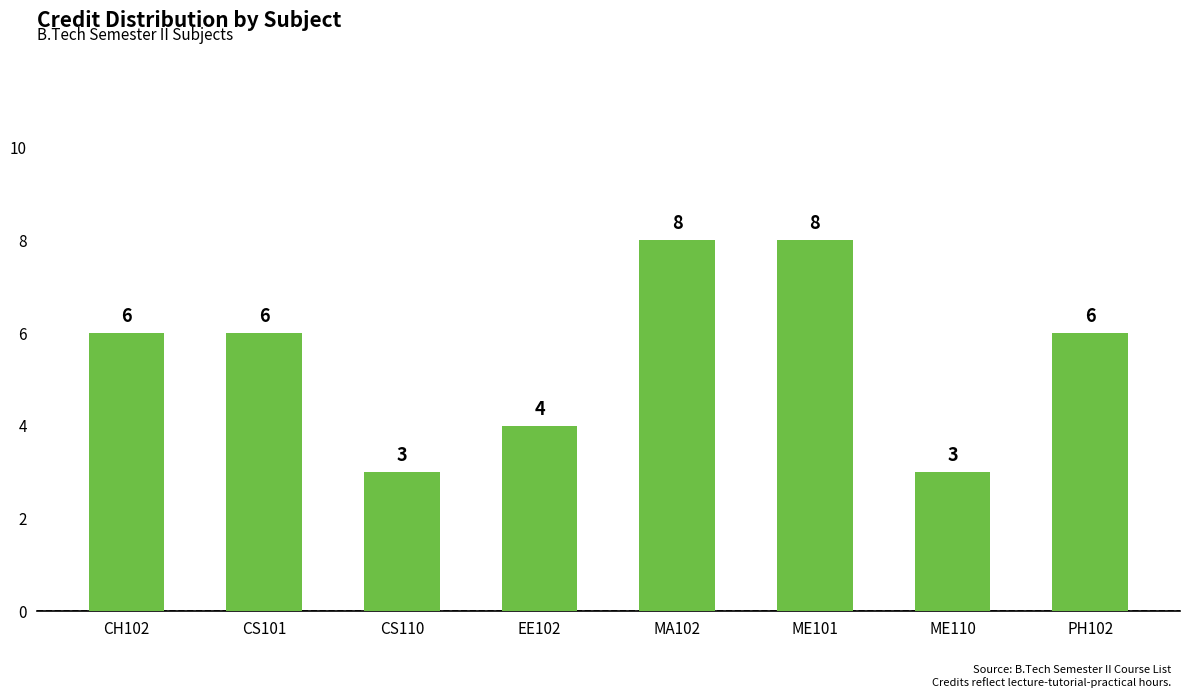

What is the approximate value at CH102?

6